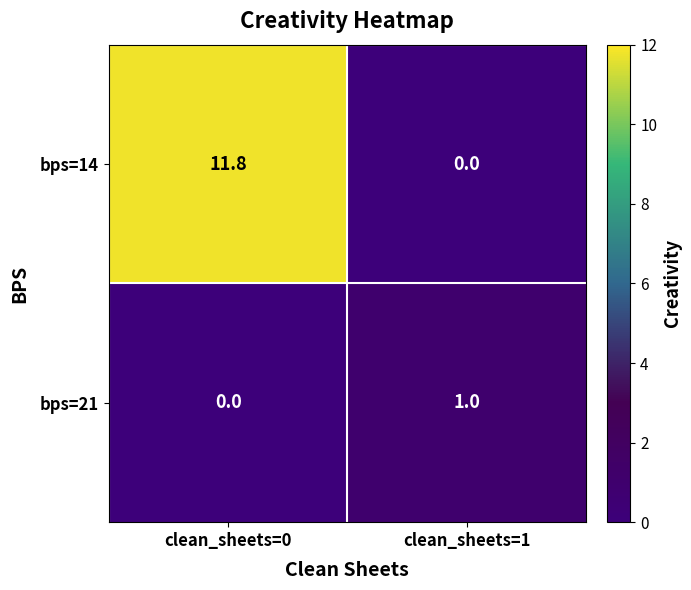

Rank the series by their average value, from lowest to highest.

bps=21, bps=14